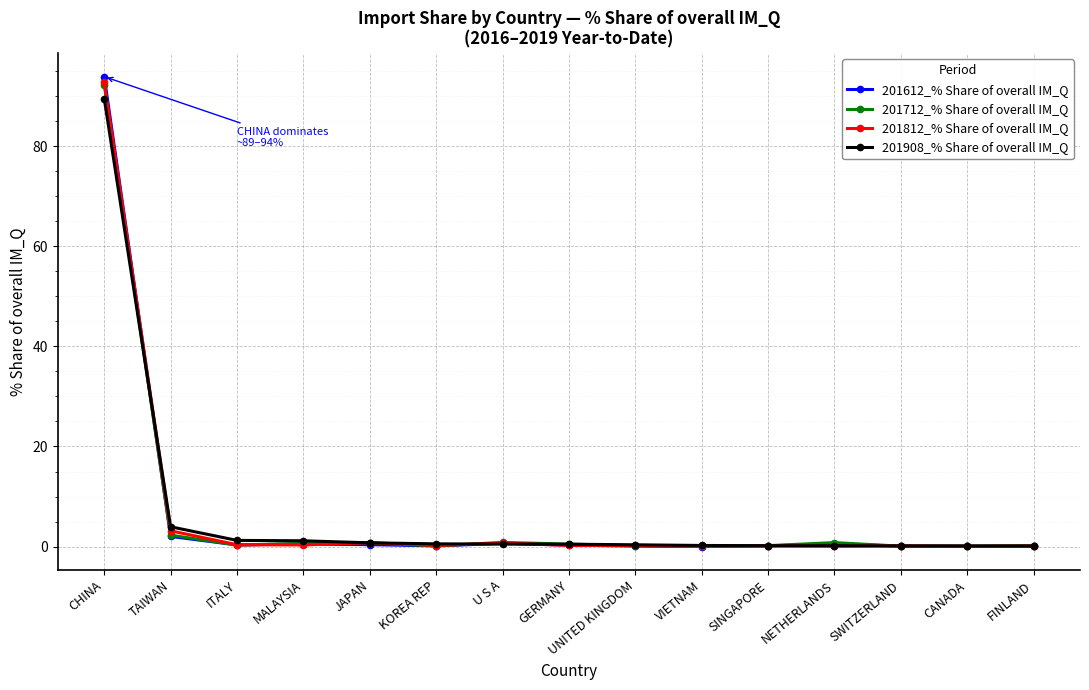

At which category is the sum across all series the highest?

CHINA